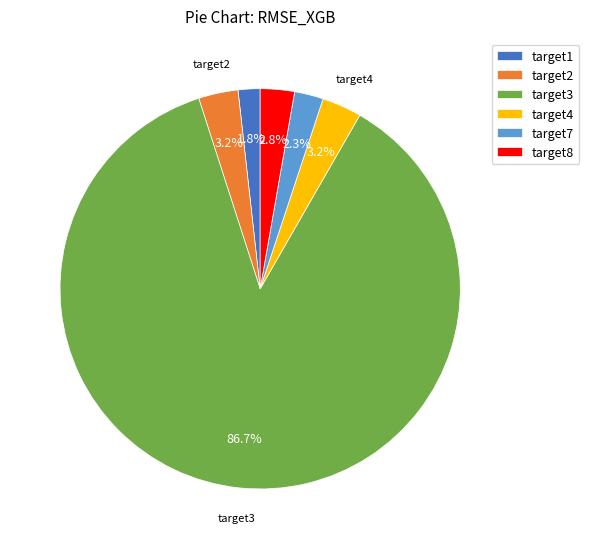

Is it true that target2 is 9% of the pie?

False